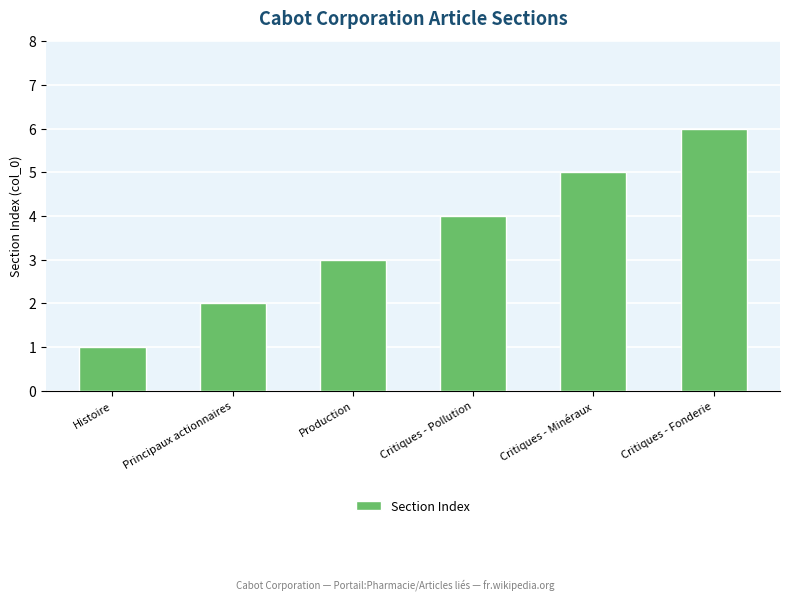

What is the ratio of the value at Critiques - Minéraux to the value at Production?

1.7